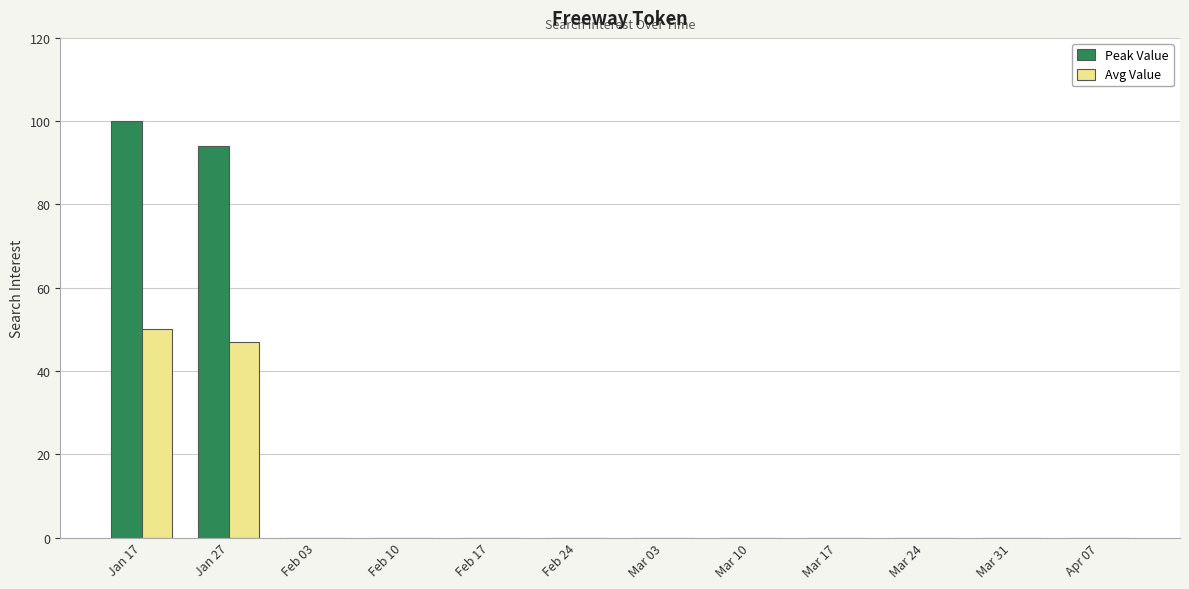

What is the greatest value displayed?

100